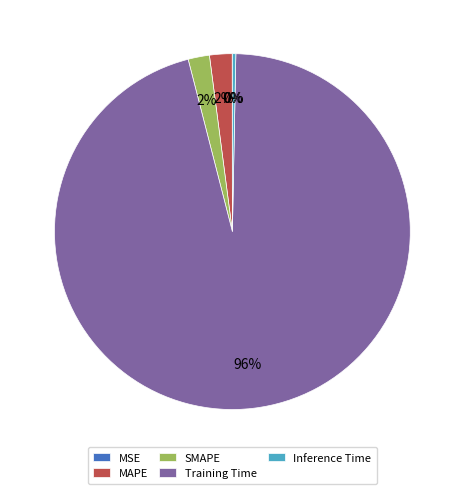

True or false: Inference Time accounts for 13% of the total.

False